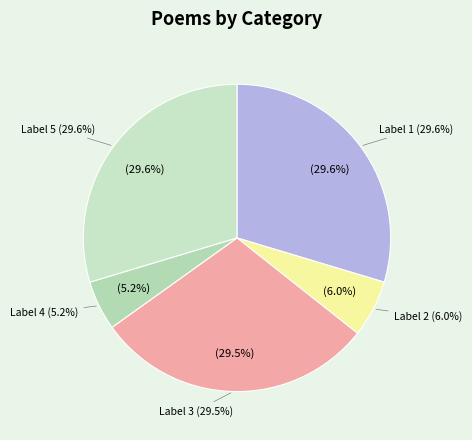

How many segments does this pie chart have?

5